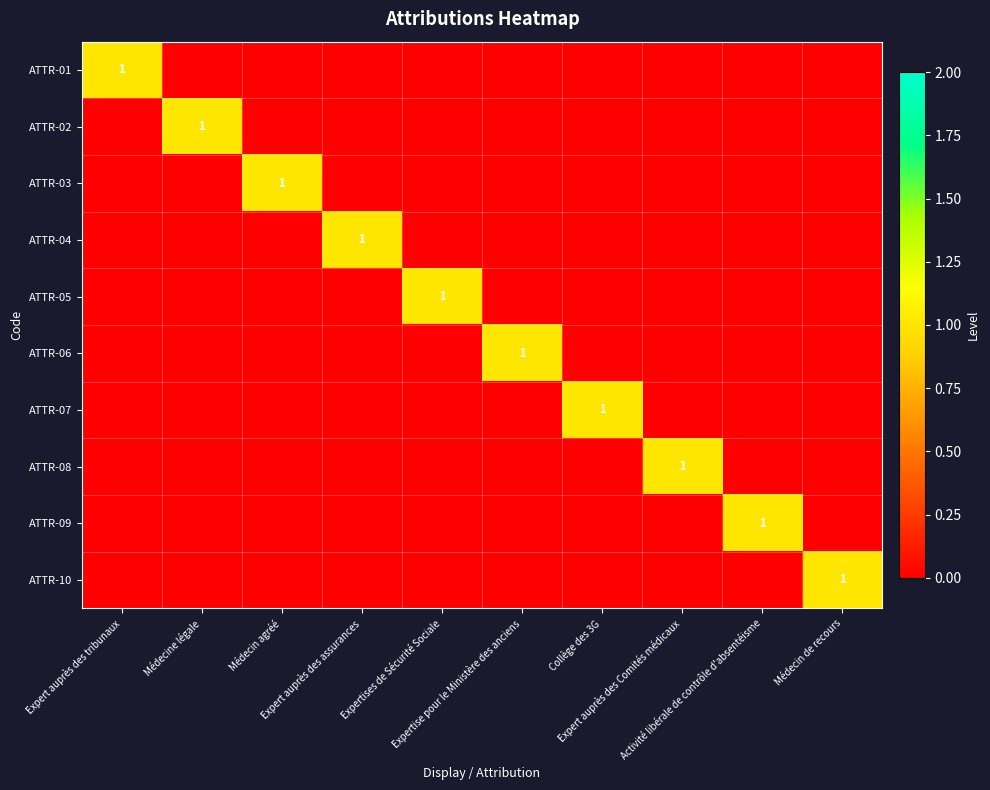

How many values in ATTR-09 are above zero?

1